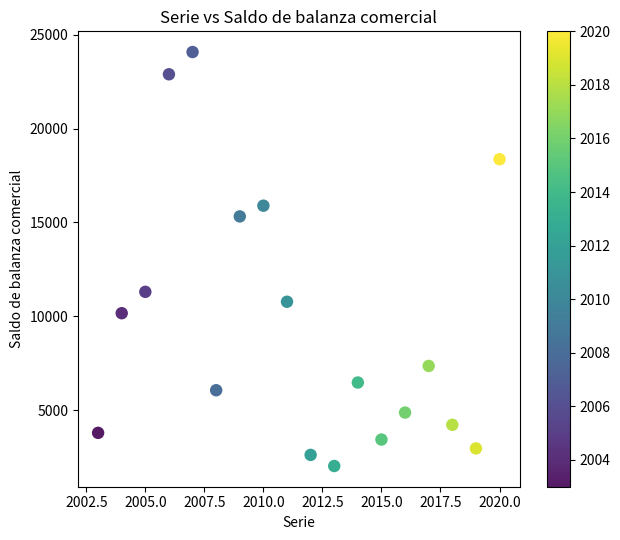

What Y value in the scatter plot is closest to 13049?

11300